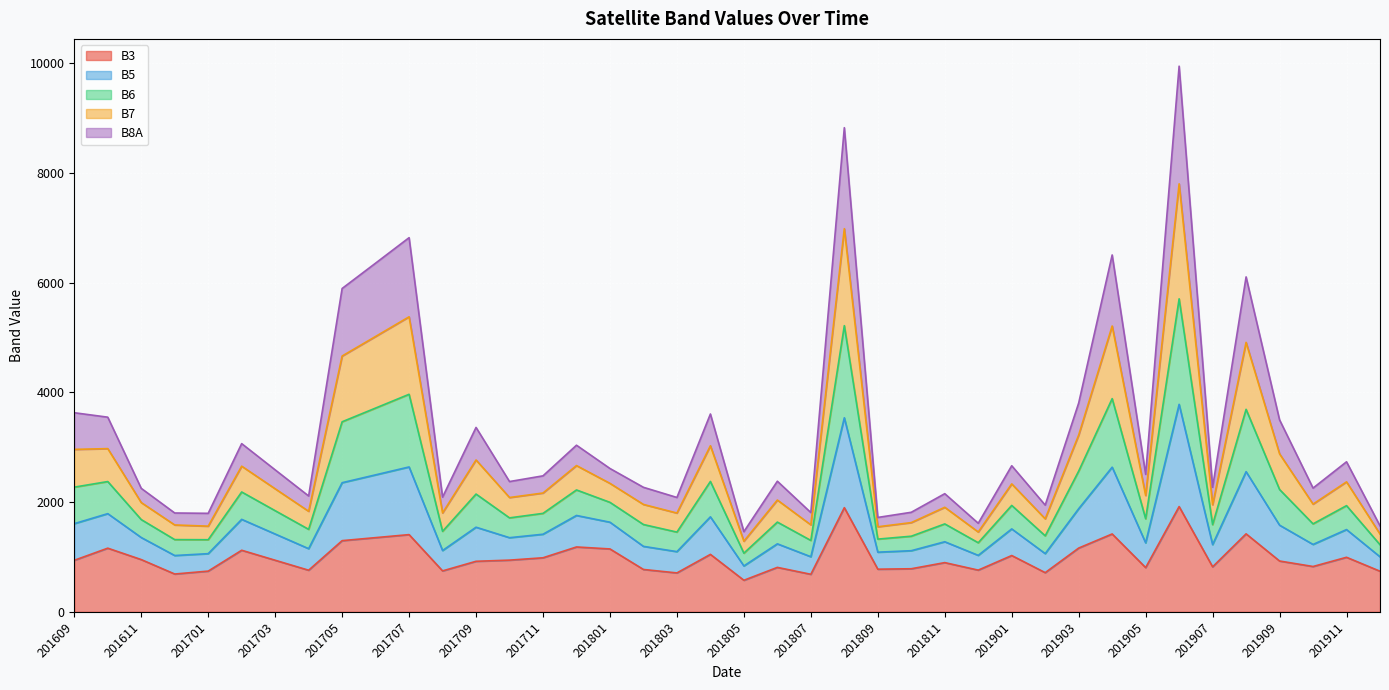

What is the difference between the highest and lowest values at 201906?

8025